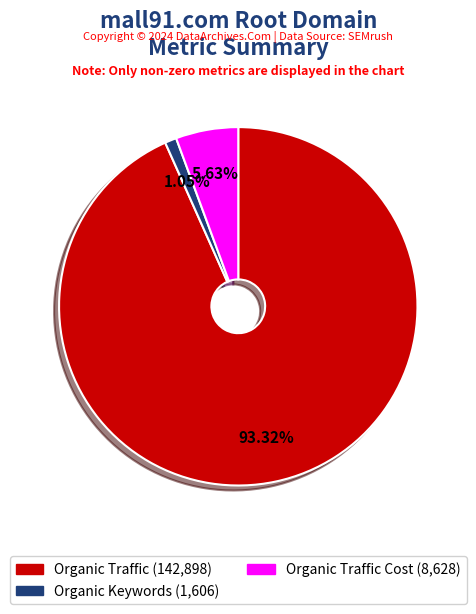

Is there any slice that represents more than half of the pie?

Yes